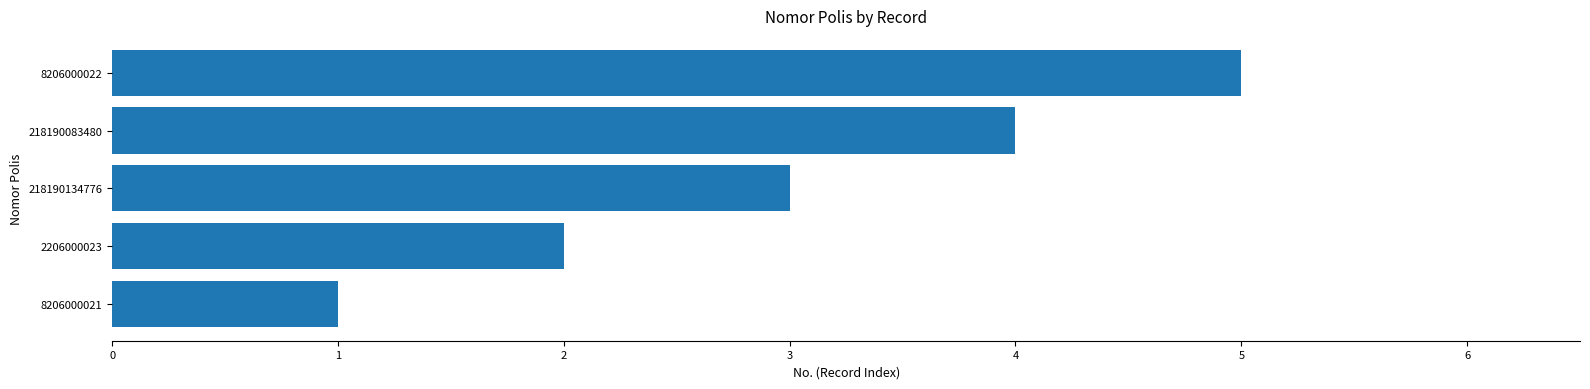

Rank the categories by value from lowest to highest.

8206000021, 2206000023, 218190134776, 218190083480, 8206000022